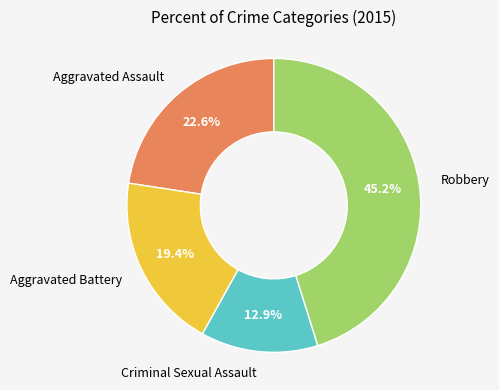

Is there a majority slice in this chart?

No